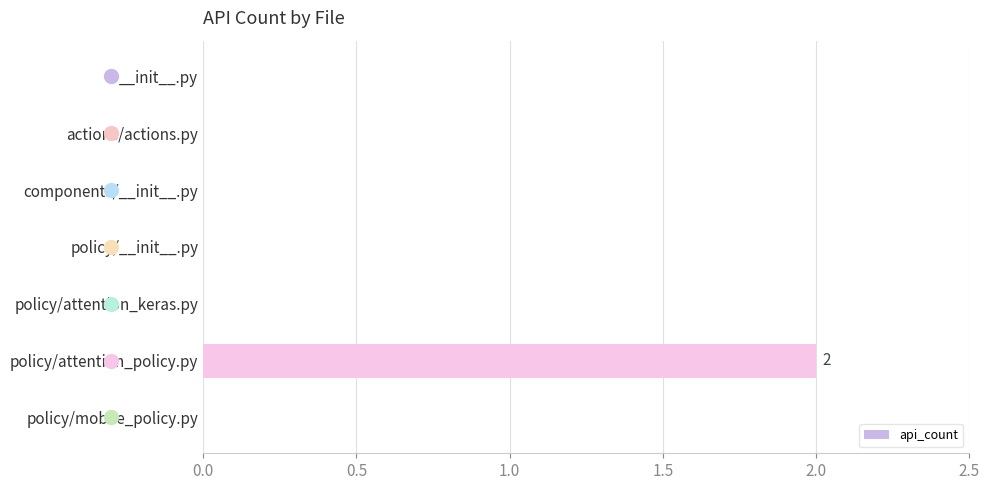

What is the change in value from __init__.py to policy/attention_policy.py?

+2